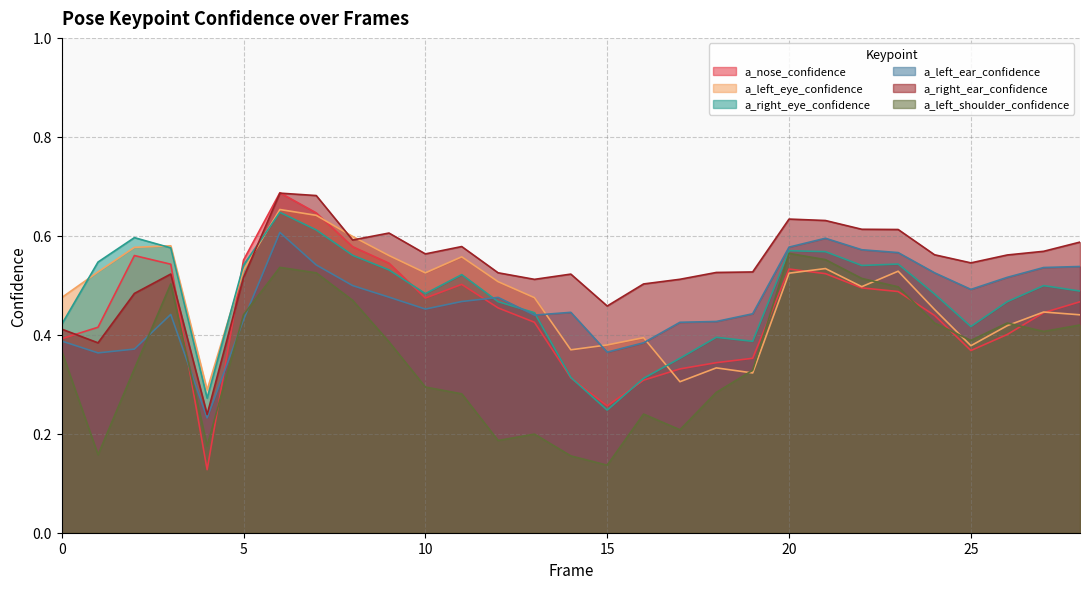

What is the difference between the highest and lowest values at 25?

0.2